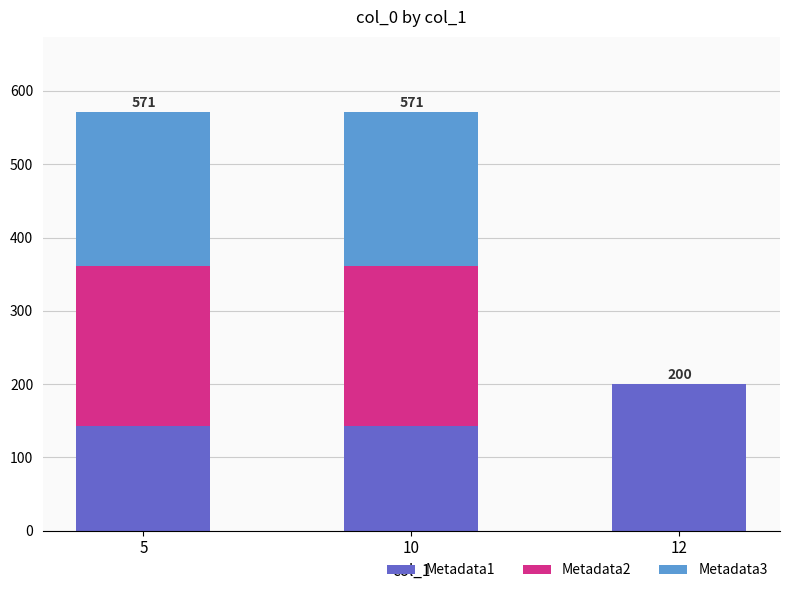

What is the total value across all series at 12?

200